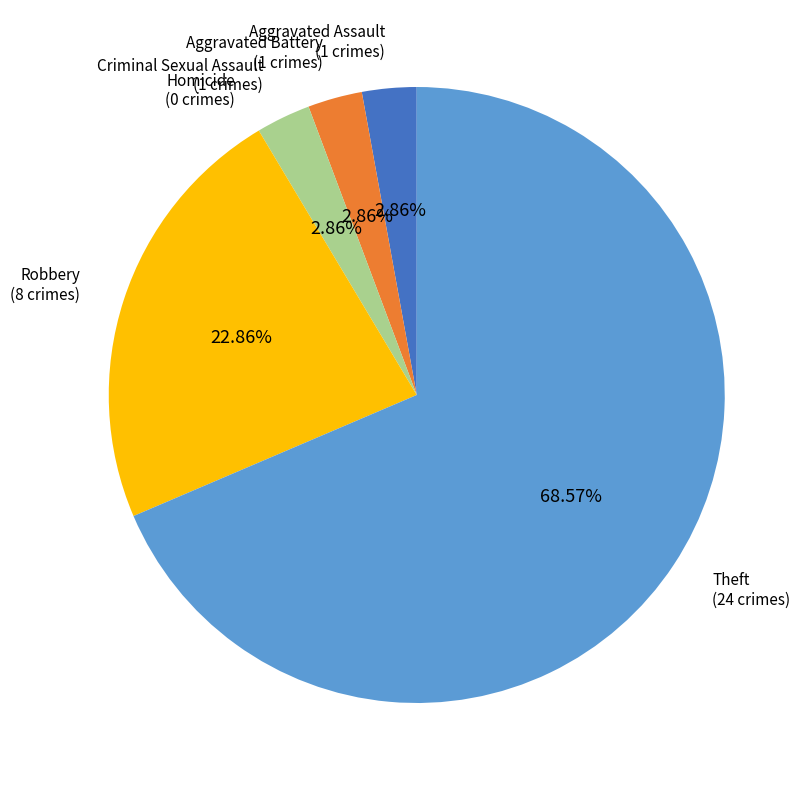

Does any single category account for the majority?

Yes